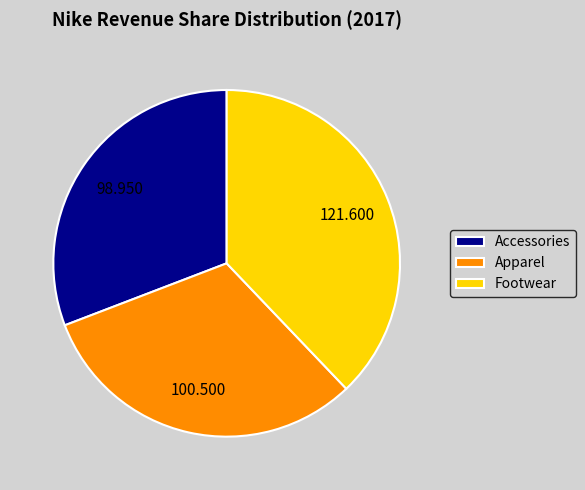

Combined, do Accessories and Footwear account for over 50%?

Yes